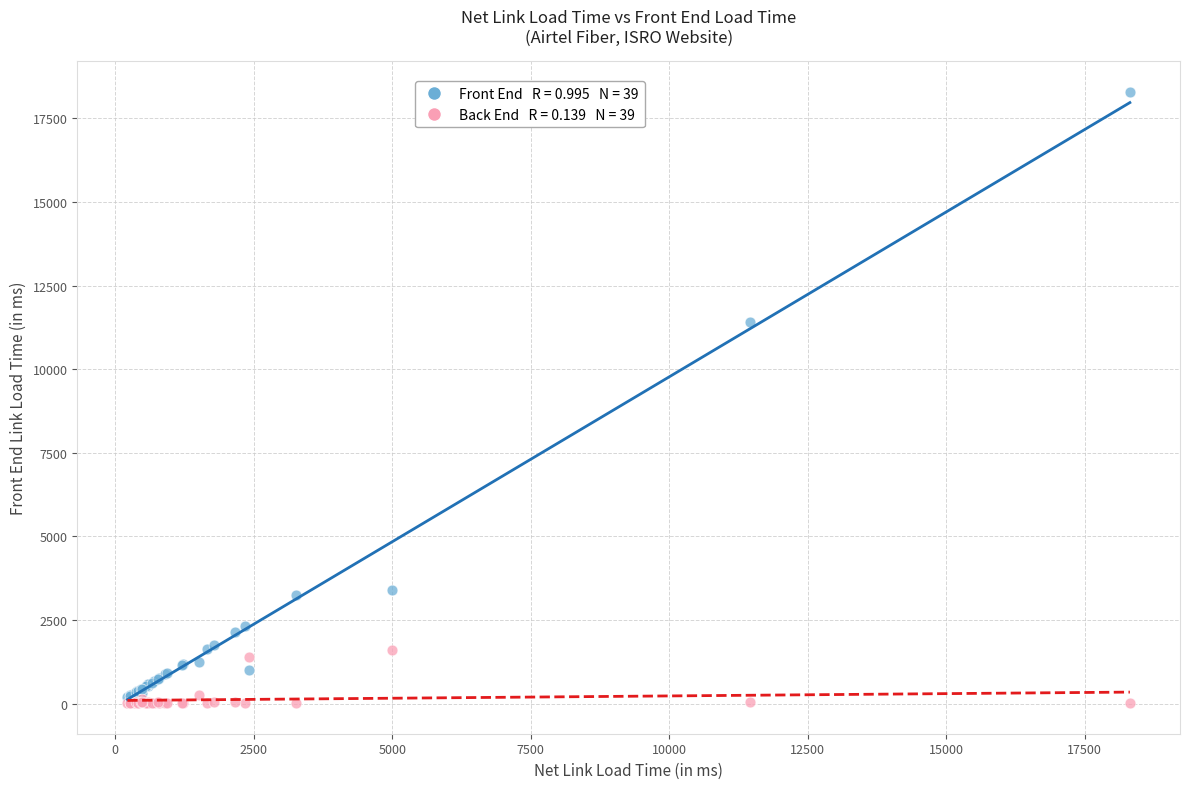

Across all series, what Y value is closest to 9156?

11419